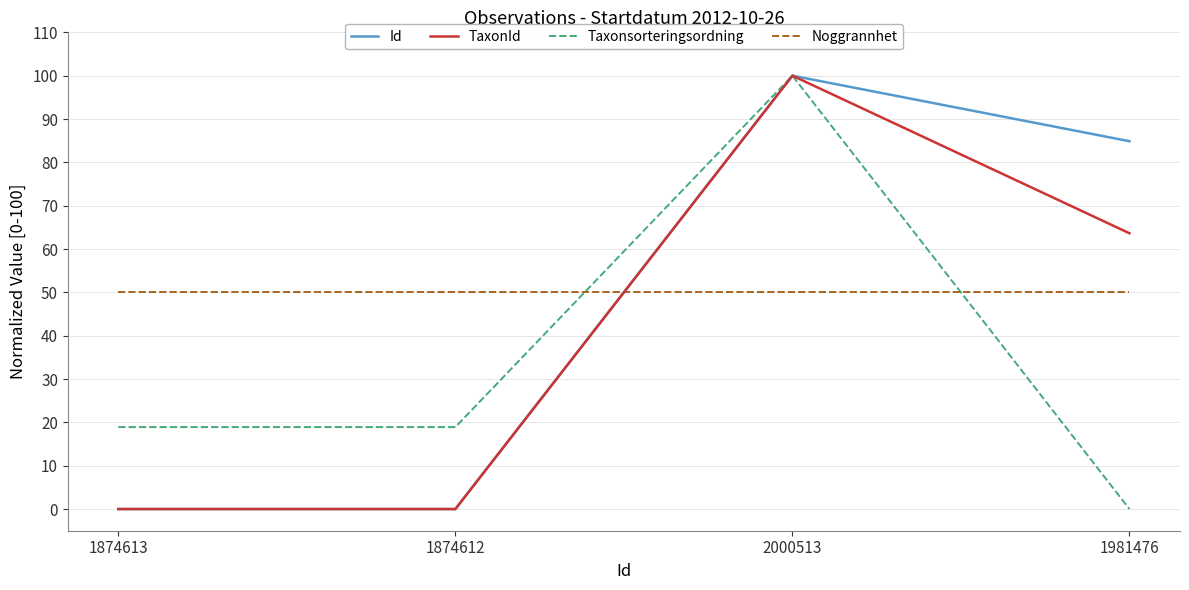

What are all the series names shown in the legend?

Id, TaxonId, Taxonsorteringsordning, Noggrannhet